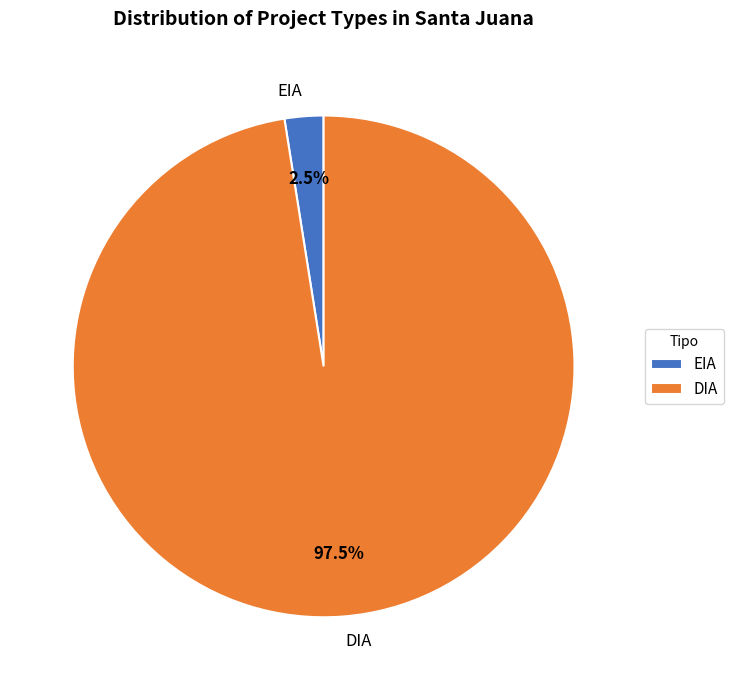

What is the ratio of the value at DIA to the value at EIA?

39.0